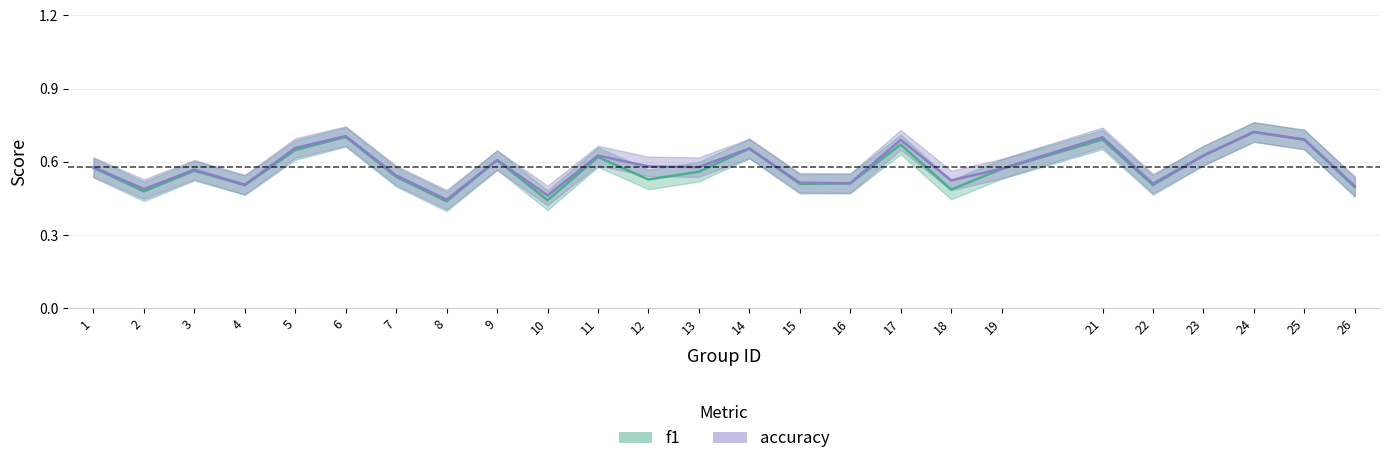

At which category does accuracy reach its first local peak?

3